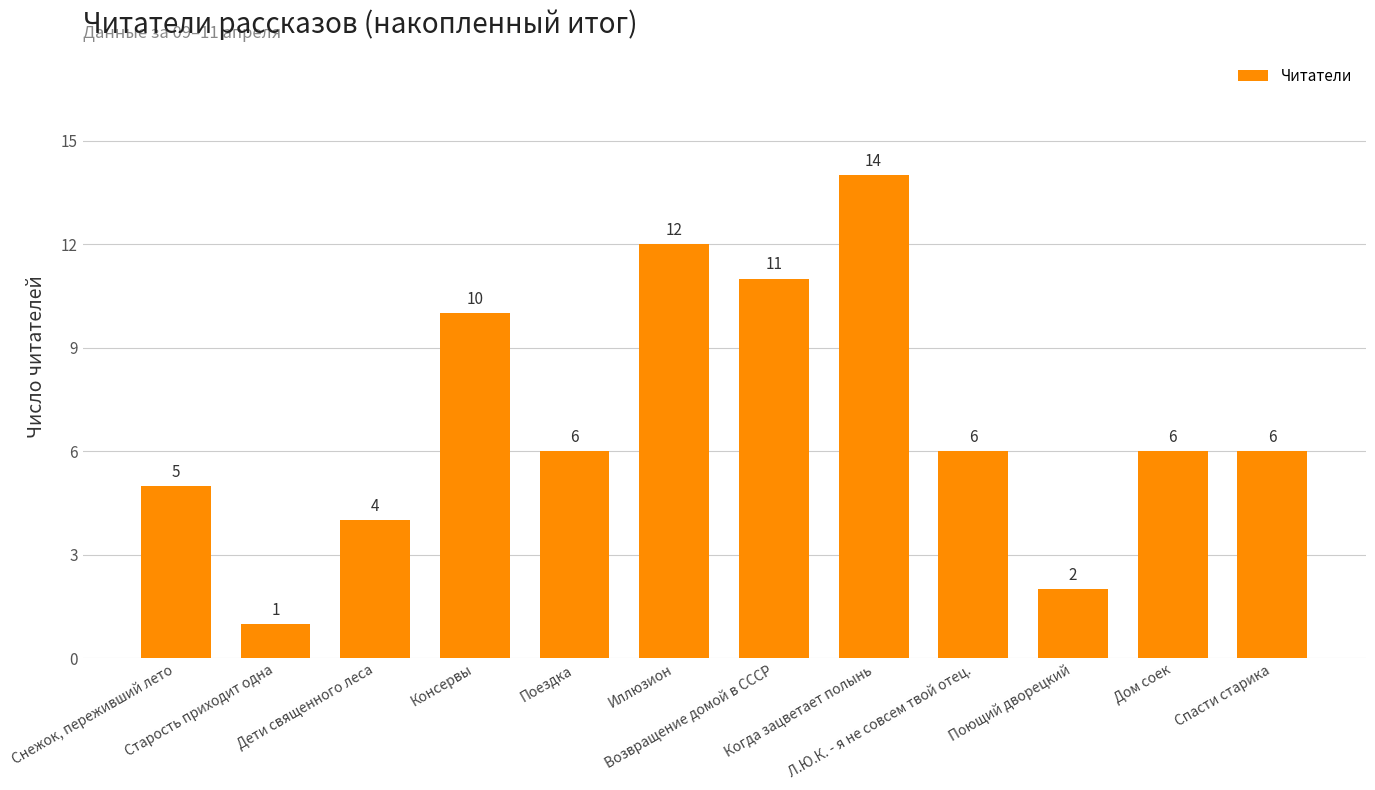

What is the difference between the maximum and minimum values?

13